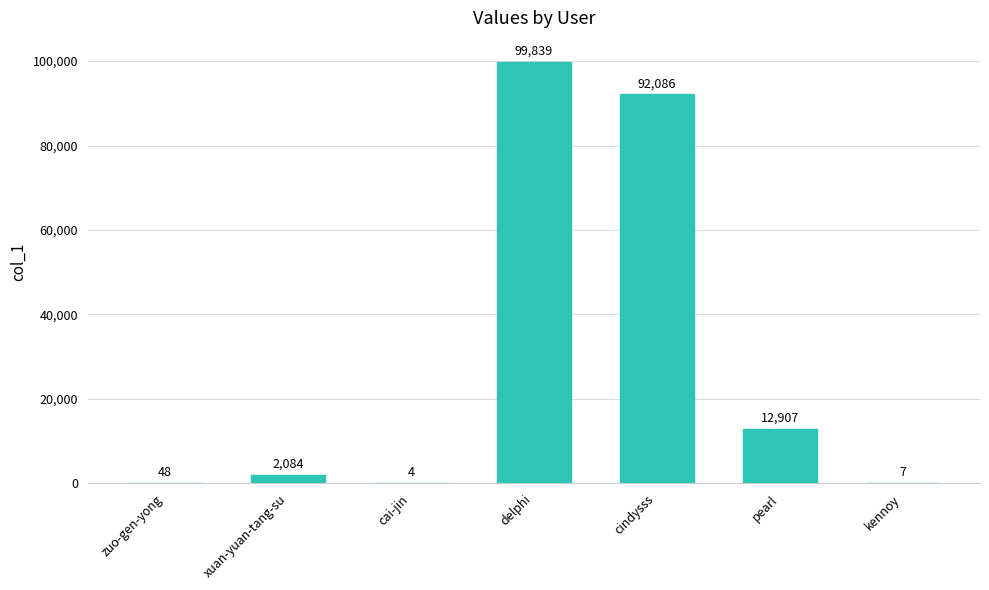

Read the value at cindysss.

92086